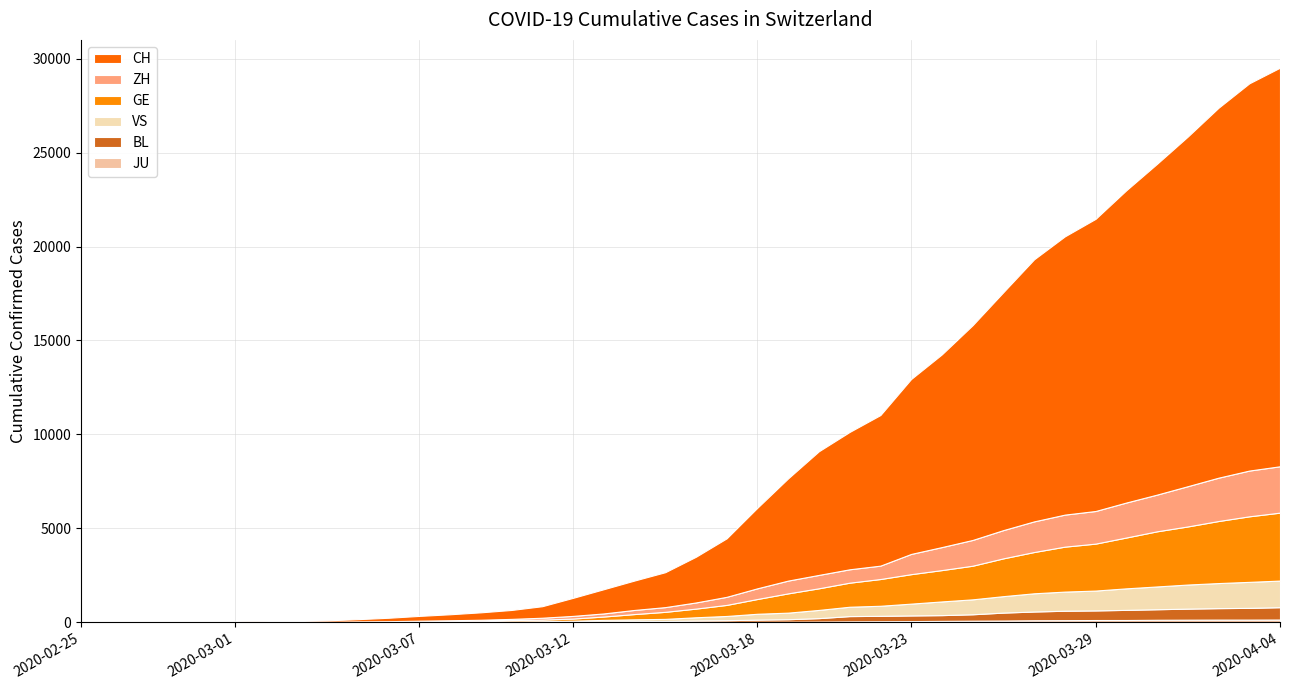

Reading left to right, extract all data points from this chart.

JU: 0	0	1	1	1	1	1	2	2	4	4	5	5	7	7	7	12	17	18	19	25	29	32	36	44	54	61	69	82	92	100	114	119	127	128	140	145	149	149	154
BL: 0	0	0	1	2	2	2	2	2	6	6	15	19	20	22	26	26	42	47	54	76	89	116	134	184	282	289	302	306	341	422	466	502	511	539	561	588	610	625	656
VS: 0	0	0	1	1	2	3	3	4	5	6	7	12	17	22	30	53	76	98	115	172	225	312	349	436	498	535	628	728	794	875	969	1018	1056	1145	1212	1282	1334	1383	1416
GE: 0	1	1	4	6	8	8	11	11	15	19	30	38	47	73	84	114	178	281	374	461	588	786	1026	1151	1280	1423	1568	1668	1789	2011	2196	2392	2498	2705	2934	3091	3302	3488	3615
ZH: 1	2	2	2	6	7	11	14	16	24	30	35	41	50	63	102	141	164	219	251	327	430	569	680	712	712	712	1076	1224	1371	1503	1630	1704	1736	1862	1953	2142	2306	2434	2467
CH: 1	2	6	13	20	27	38	54	74	118	182	254	318	395	475	613	960	1289	1565	1858	2433	3113	4288	5441	6581	7310	8013	9309	10256	11428	12662	13945	14806	15546	16617	17604	18605	19685	20605	21211